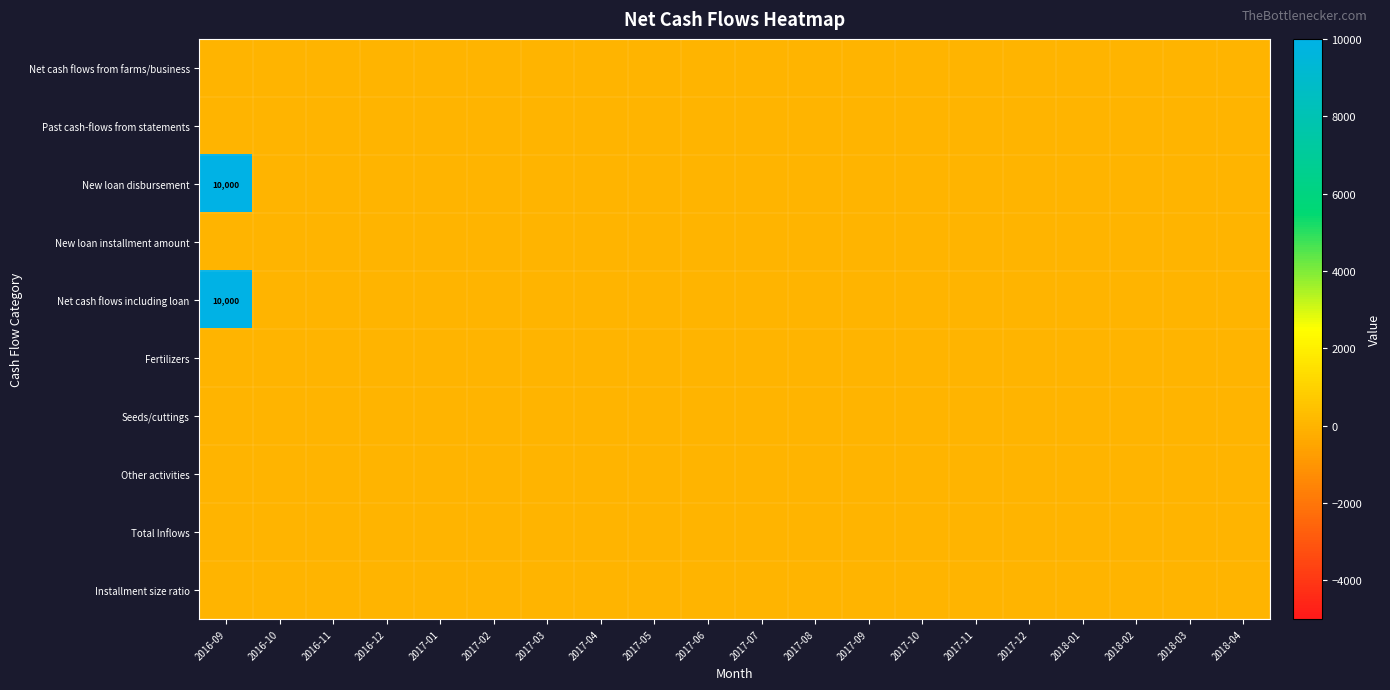

What is the total value across all series at 2016-09?

20000